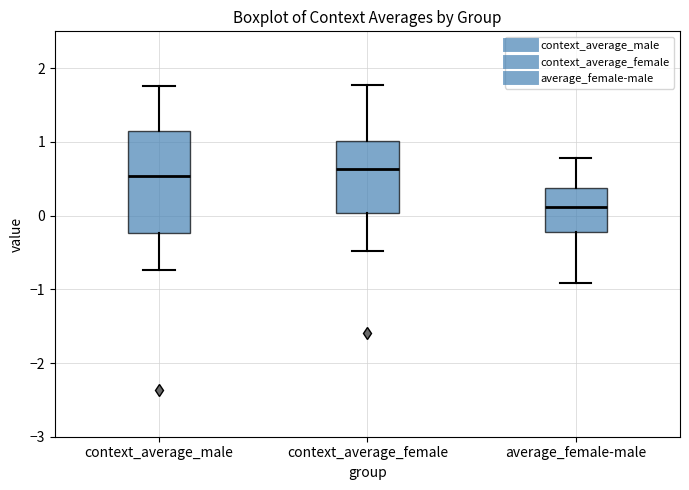

Where does the lower whisker of the box for average_female-male end on the y-axis? The values are not printed on the chart, so give them approximately, as read against the axis.

-0.9